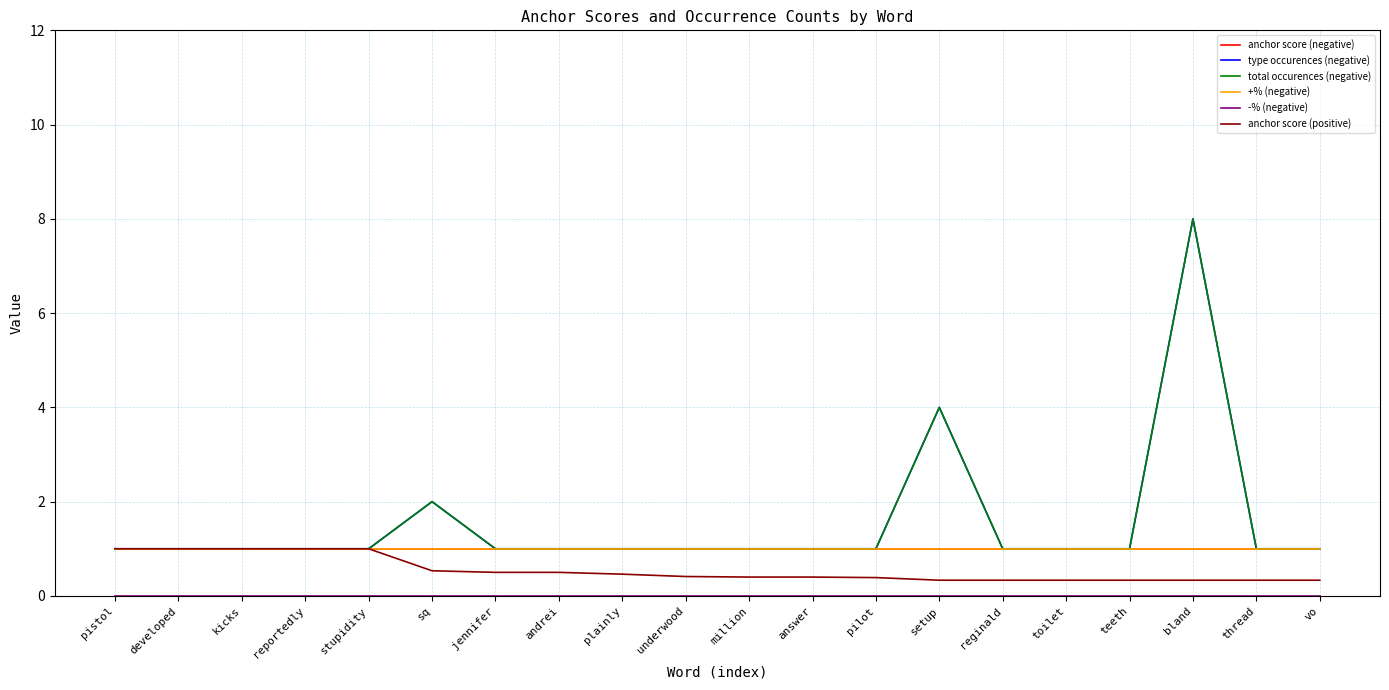

Is the value of total occurences (negative) at vo greater than the value of anchor score (negative) at reportedly?

No